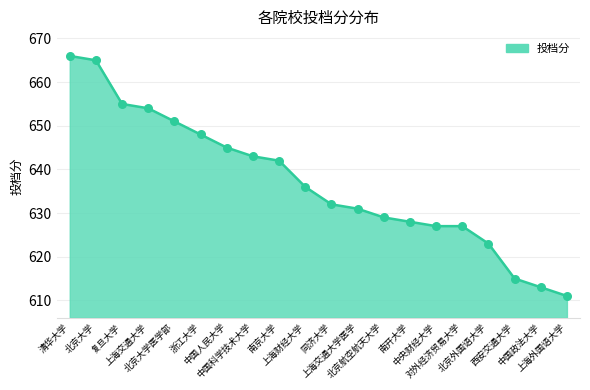

Which has a higher value, 北京大学 or 中央财经大学?

北京大学